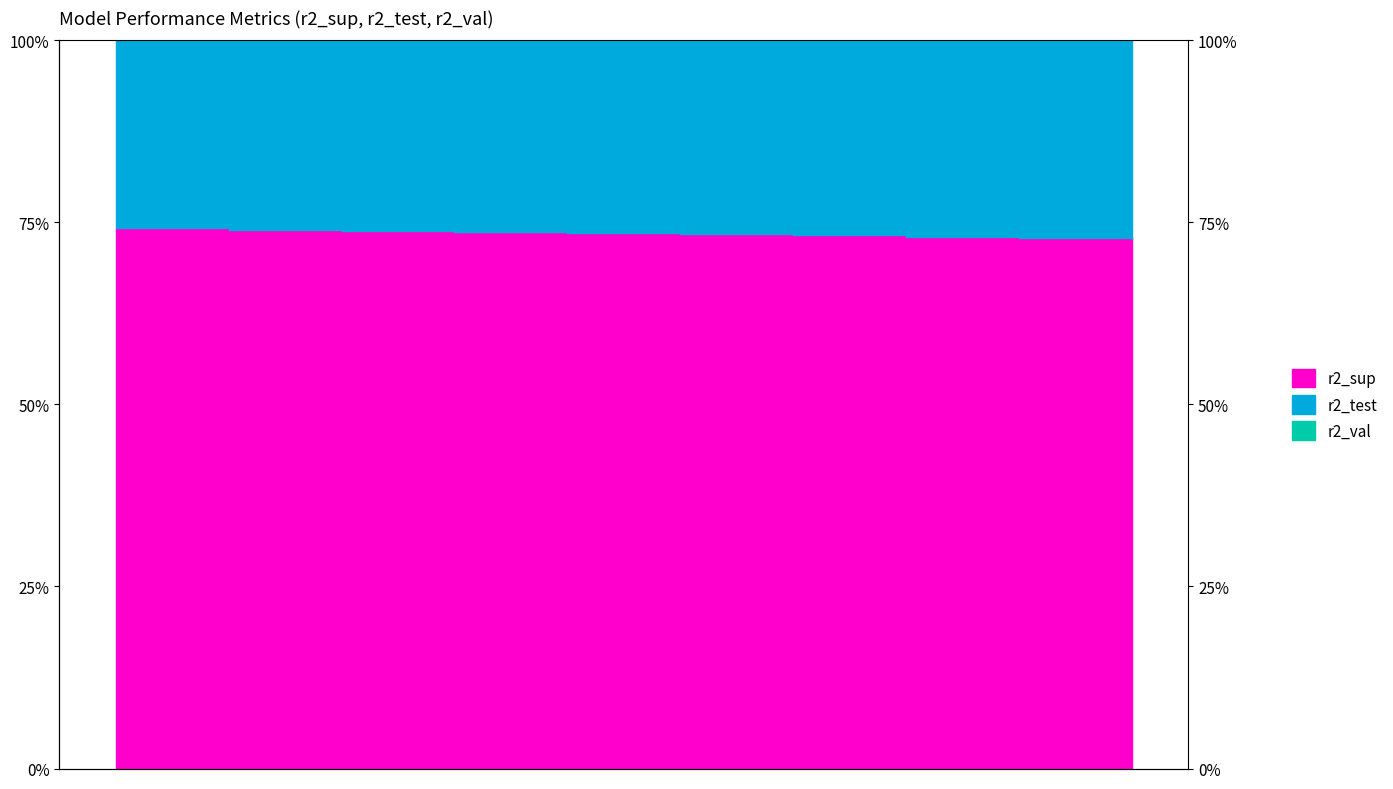

At how many categories does at least one series exceed 0?

10